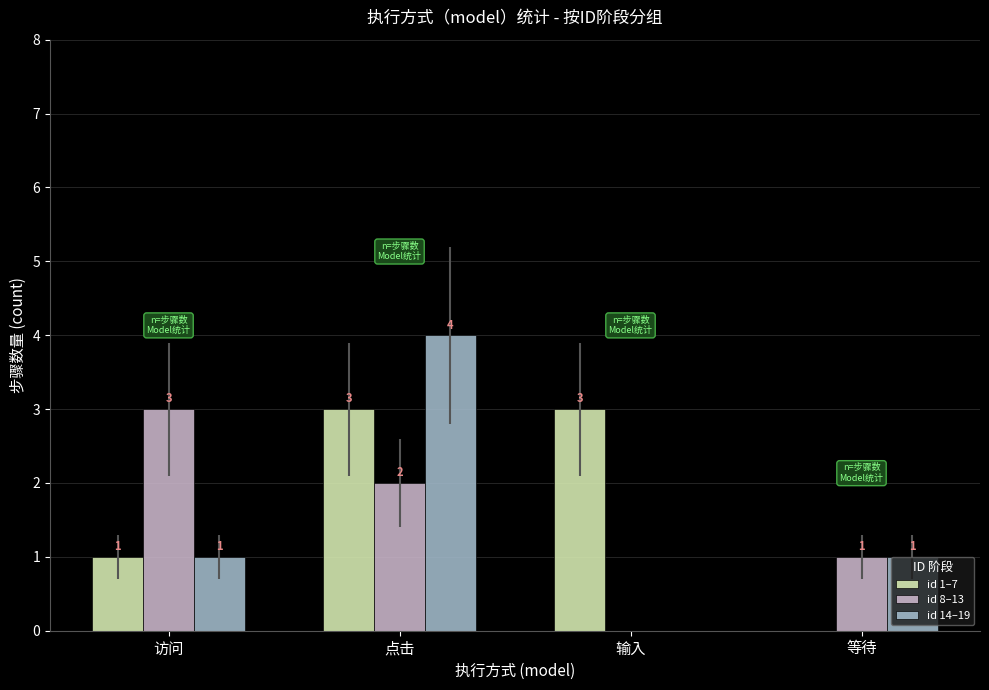

How many groups of bars are there?

4